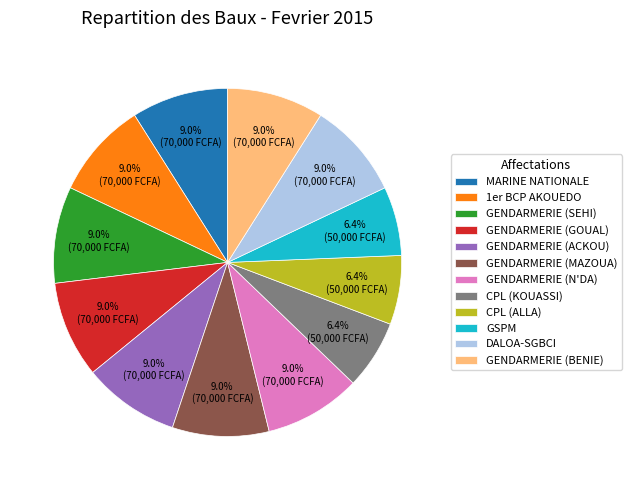

Combined, do 1er BCP AKOUEDO and CPL (KOUASSI) account for over 50%?

No